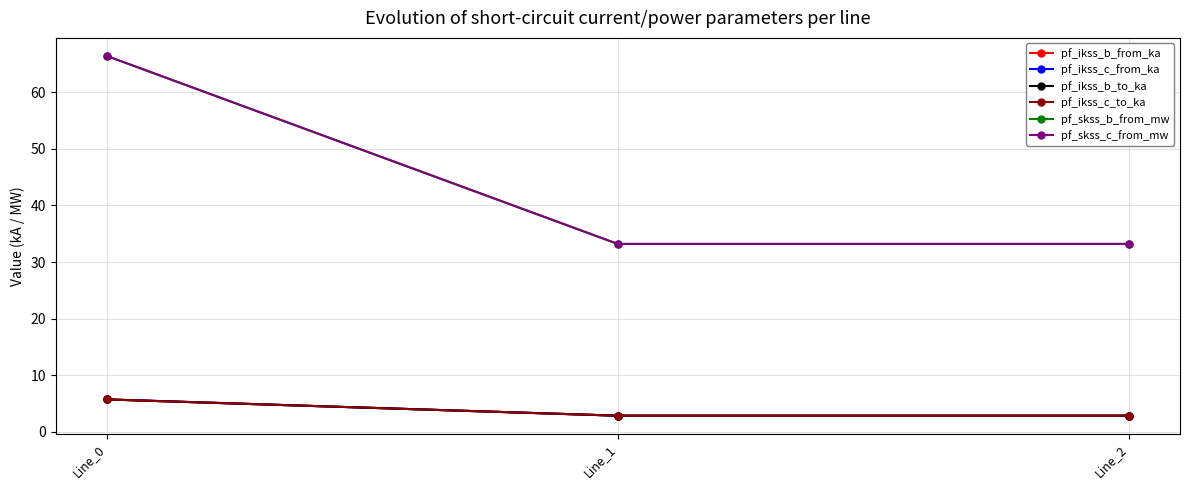

What is the difference between the highest and lowest values at Line_0?

60.6